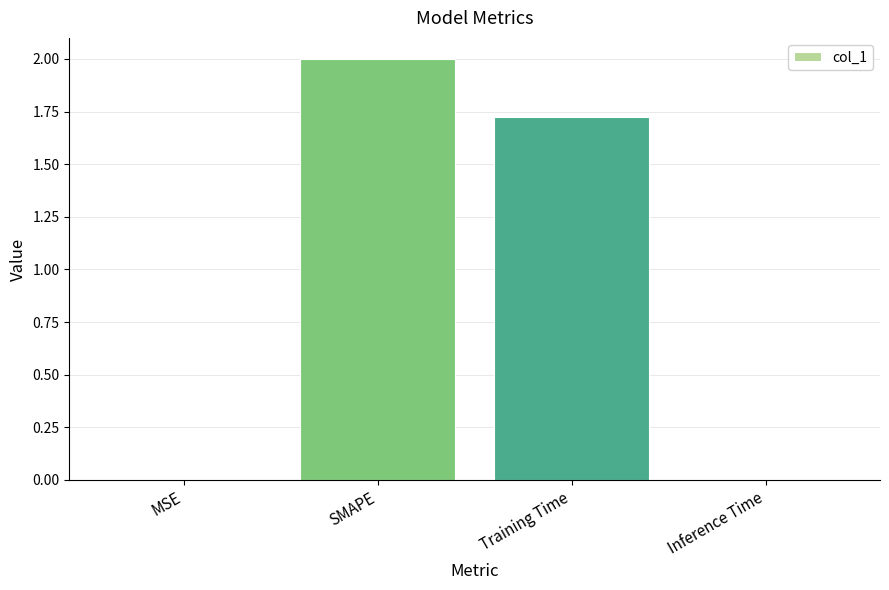

How many values exceed 1?

2